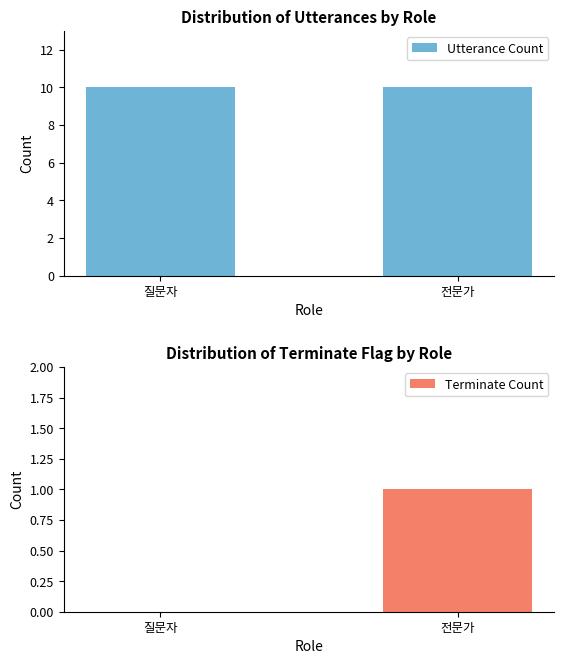

Is the value of 전문가 Data at 전문가 greater than the value of 질문자 Data at 질문자?

No